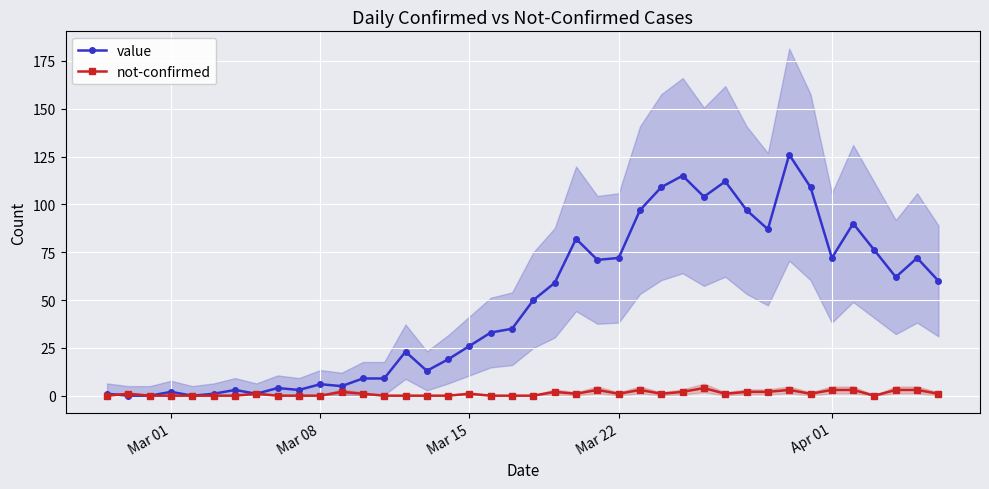

True or false: value has more than 1 interior local peaks.

True